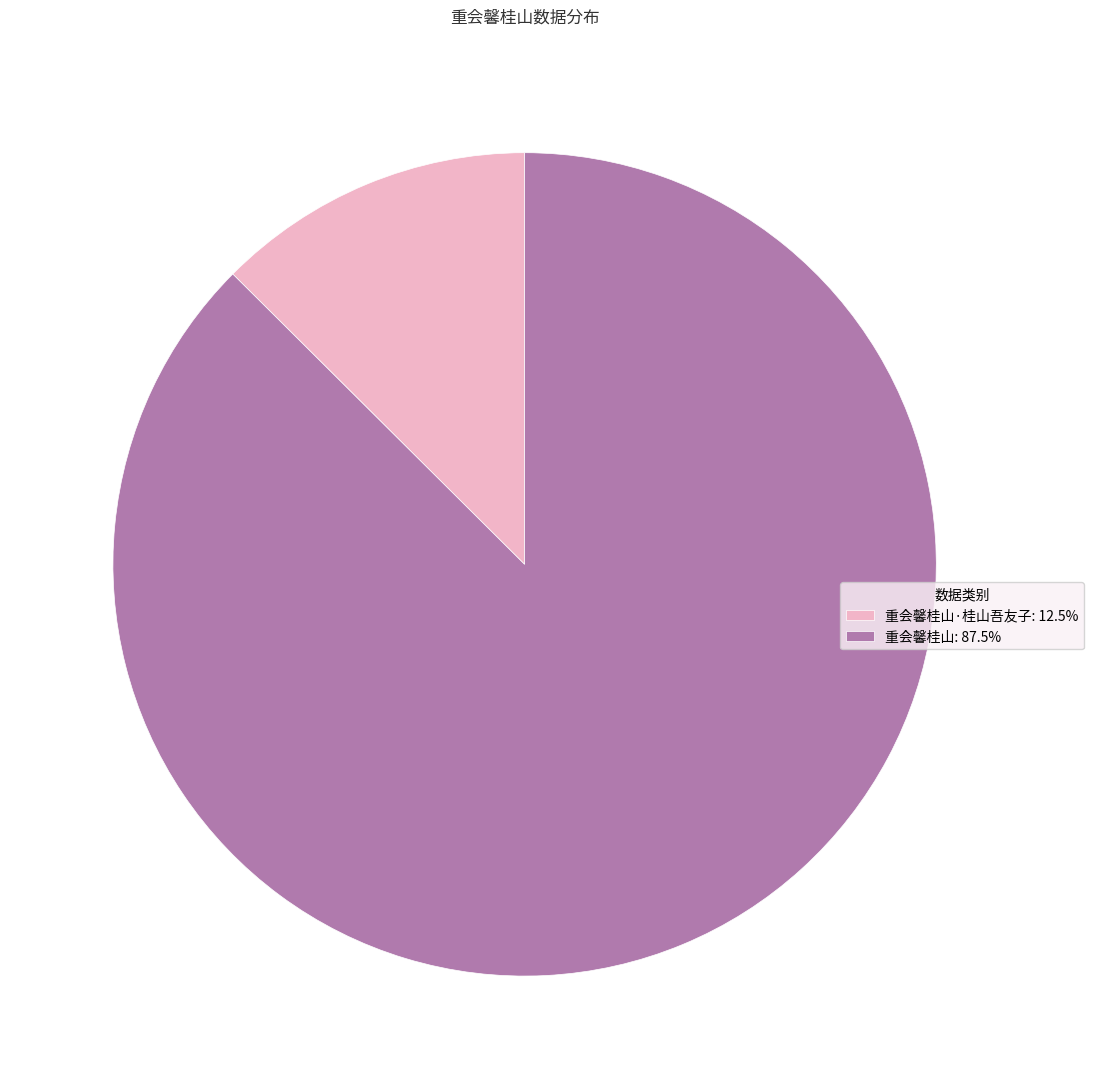

How many slices are in this pie chart?

2